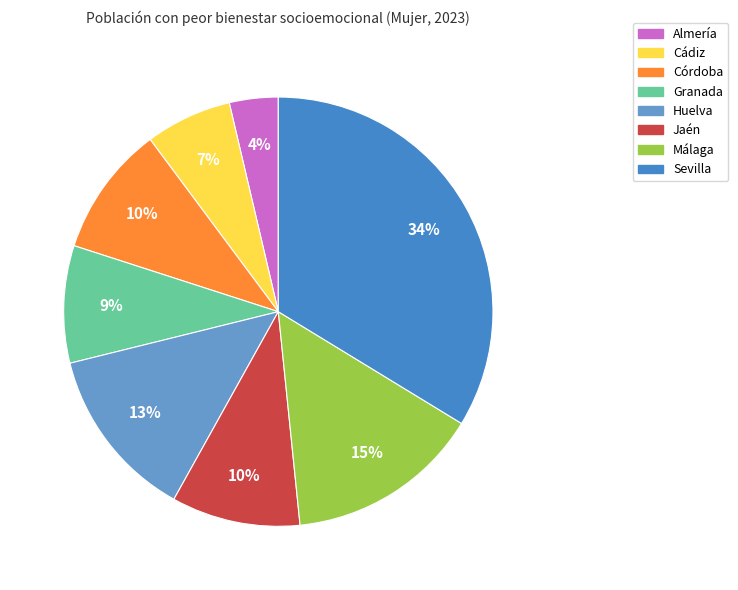

Which category has the biggest portion of the pie?

Sevilla